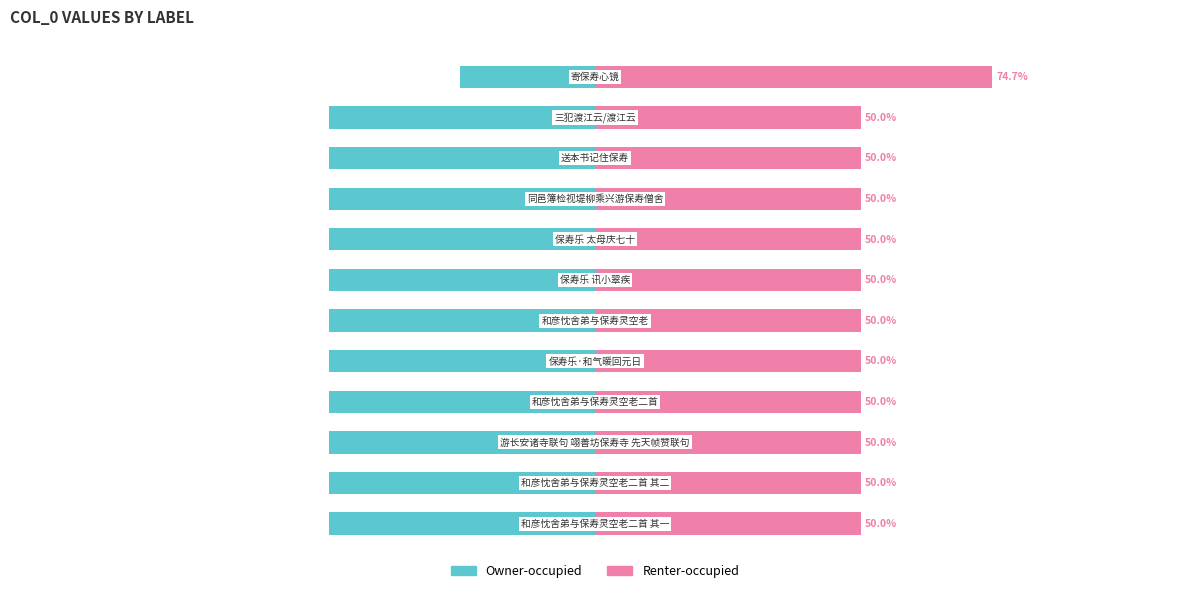

At which category does the chart reach its minimum across all series?

1